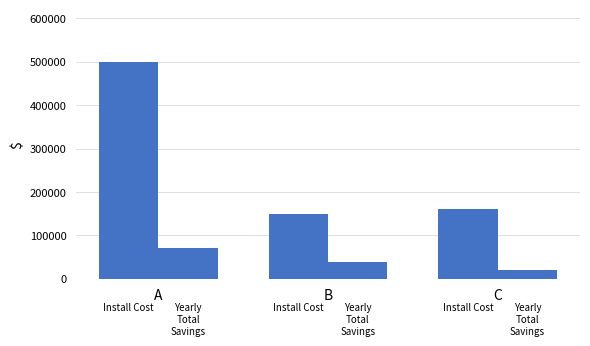

How many bars are there in total?

6